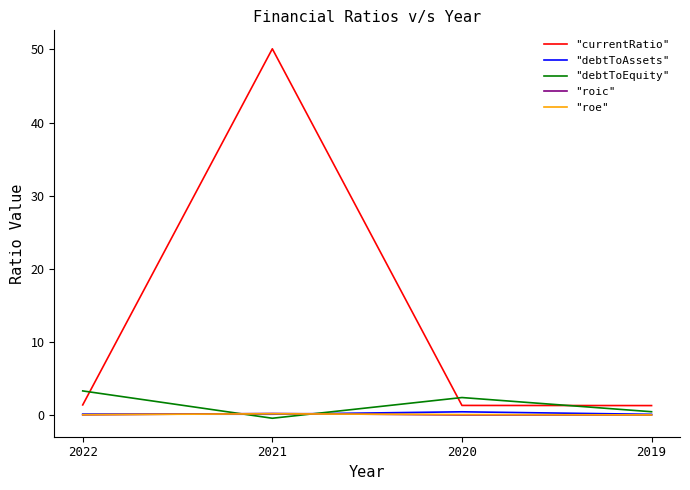

True or false: "roe" and "currentRatio" intersect in this chart.

False